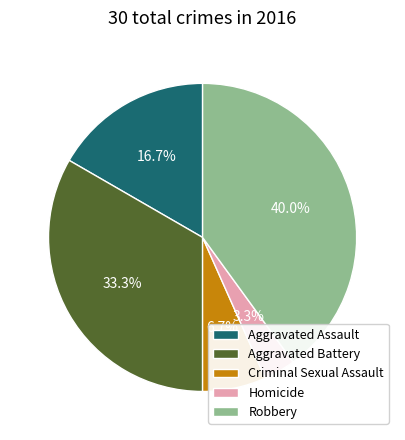

What percentage is the Criminal Sexual Assault slice, to the nearest percent?

7%